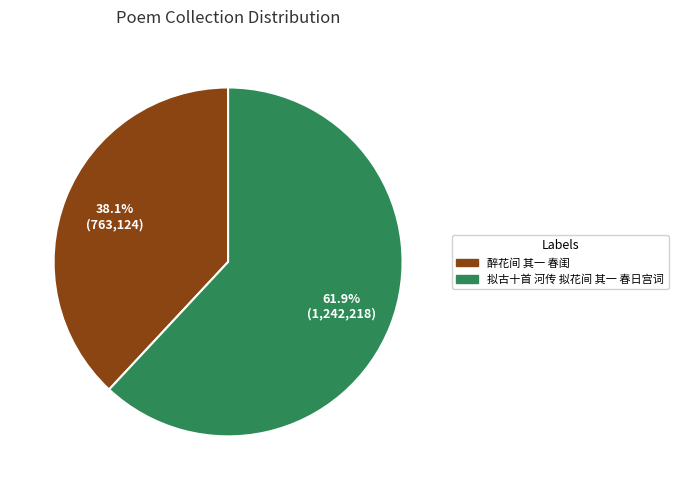

Rank the categories by value from lowest to highest.

醉花间 其一 春闺, 拟古十首 河传 拟花间 其一 春日宫词